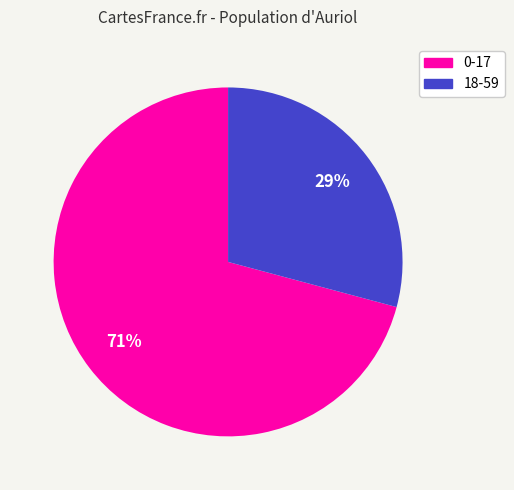

How many slices are in this pie chart?

2